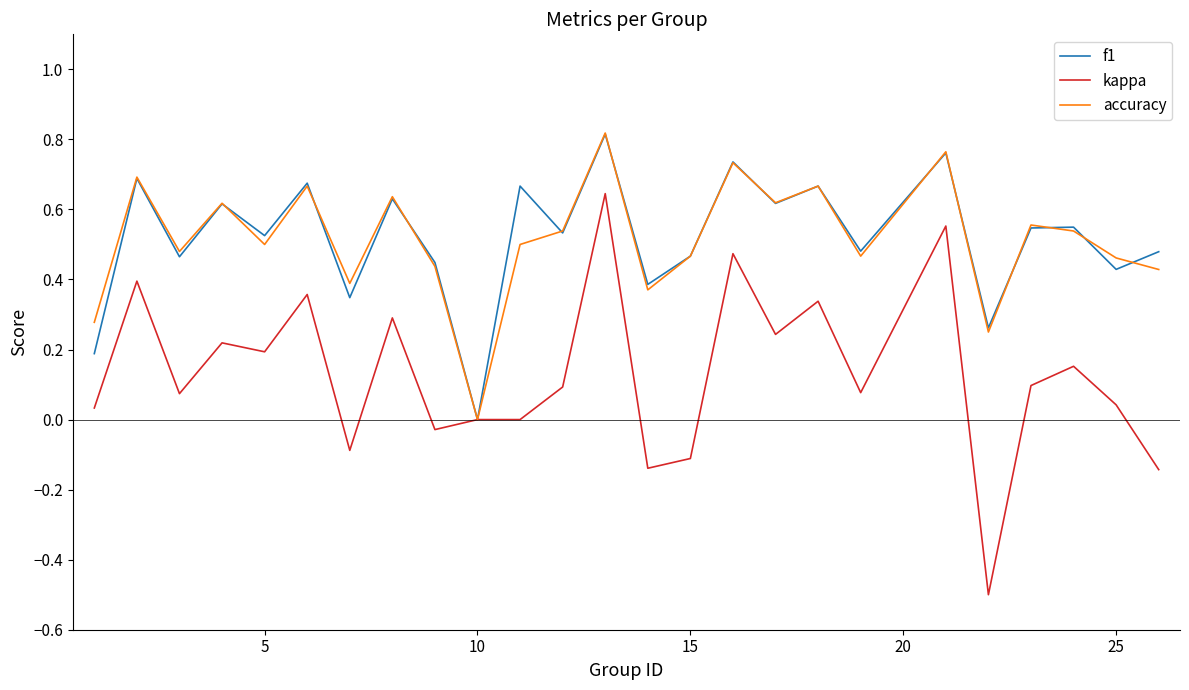

Does the chart have visible grid lines?

No